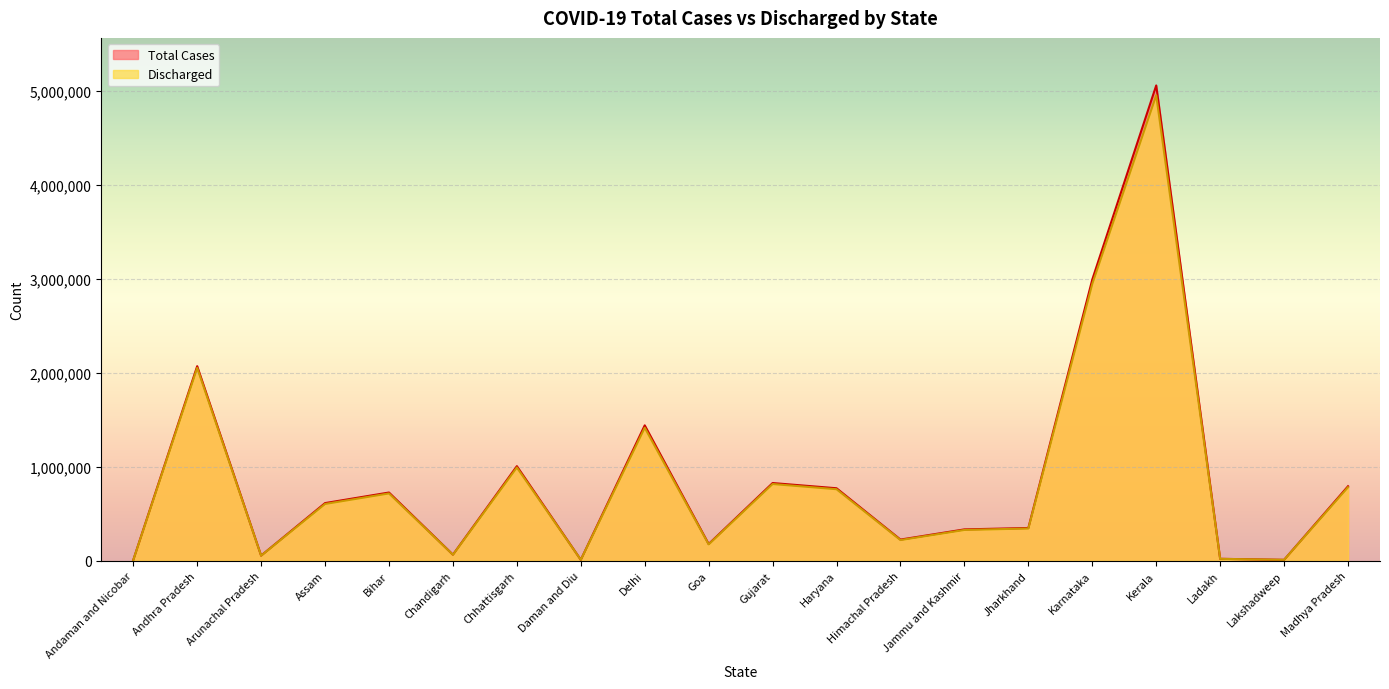

Which label corresponds to the smallest value in the chart?

Andaman and Nicobar